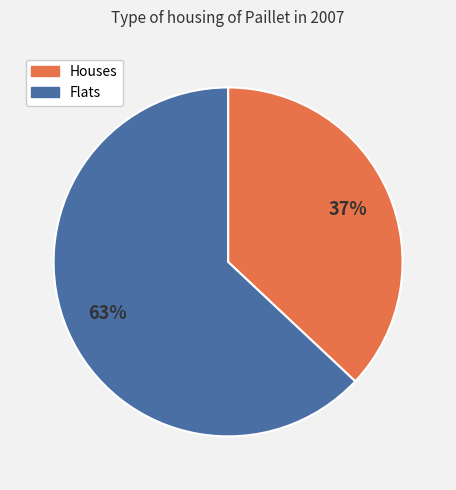

Rank the categories by value from highest to lowest.

Flats, Houses